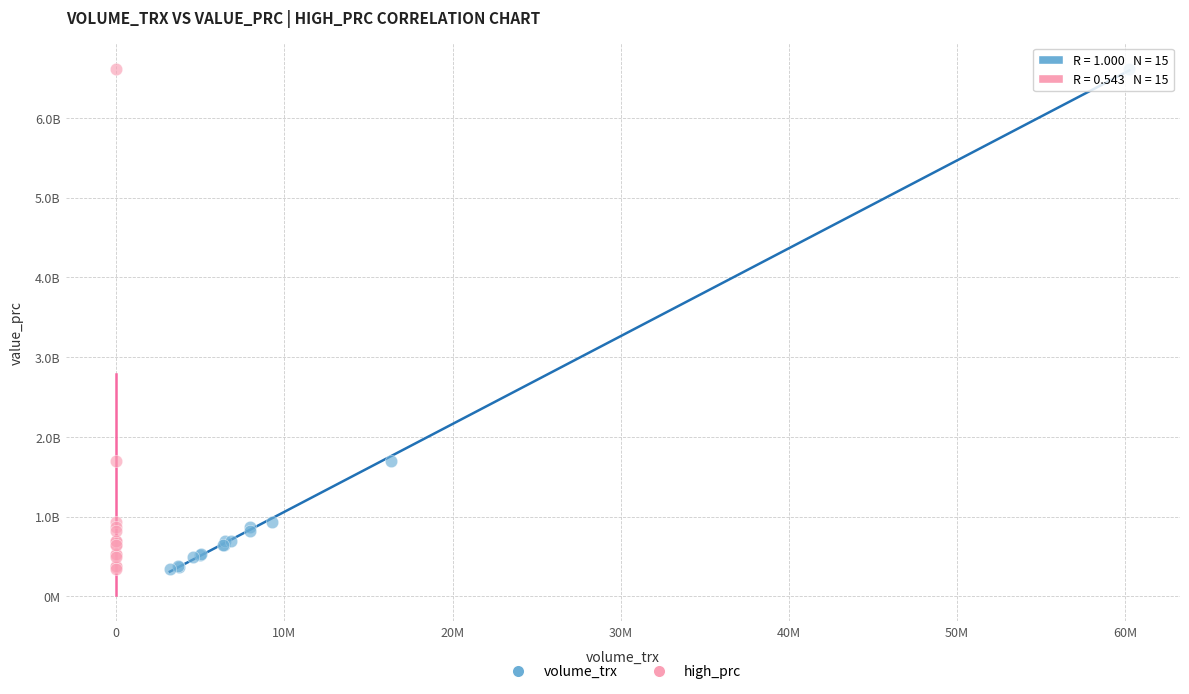

What are all the series names shown in the legend?

volume_trx, high_prc